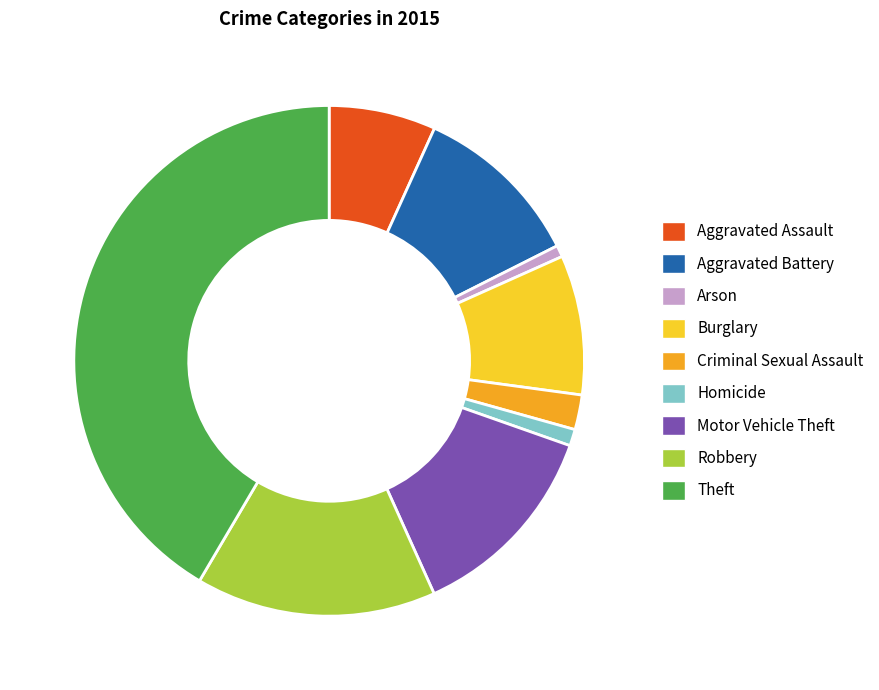

Between Homicide and Criminal Sexual Assault, which is larger?

Criminal Sexual Assault